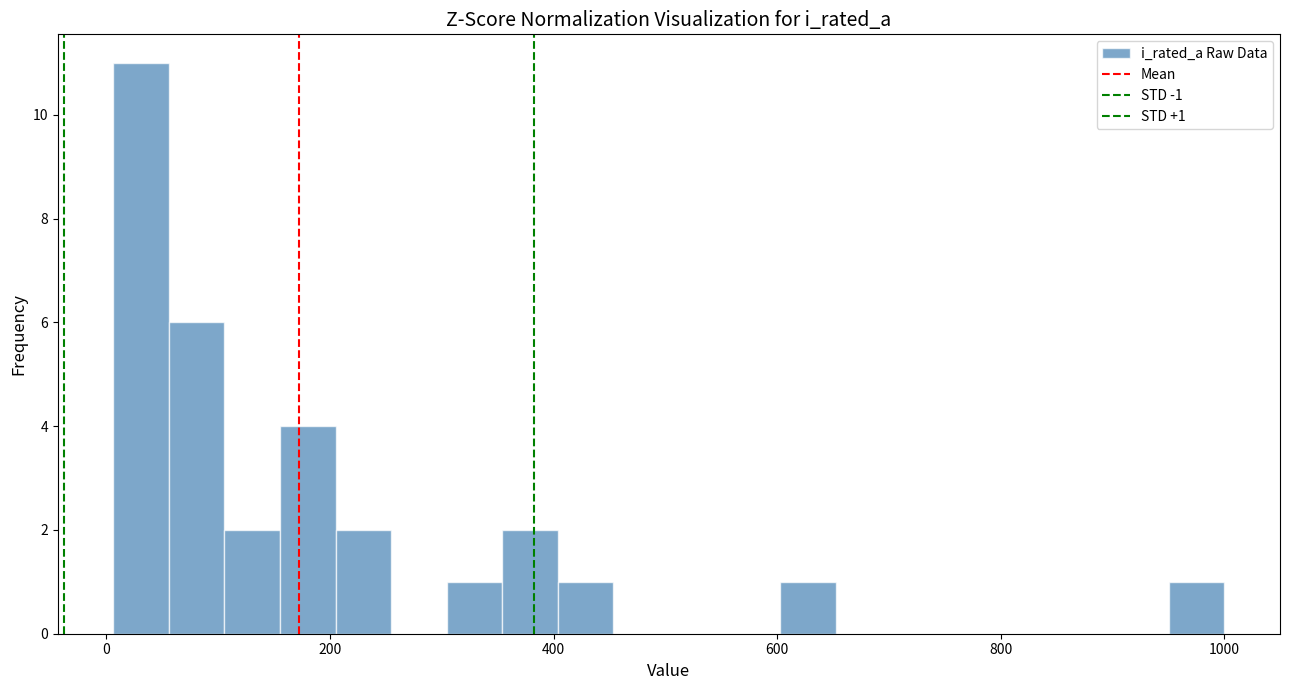

Read against the x-axis, roughly where is the centre of the tallest bar?

40